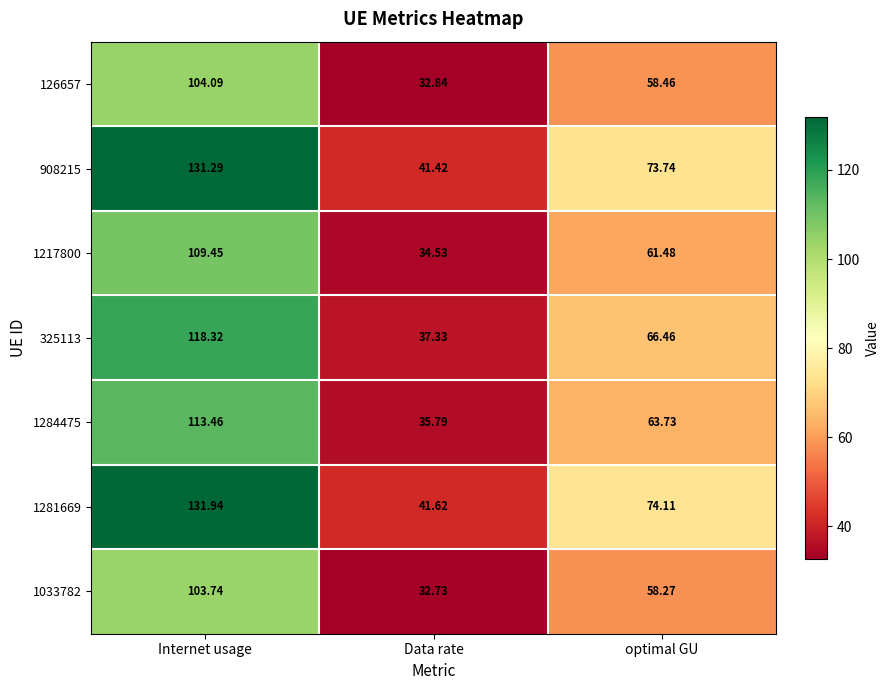

Where does the 126657 series first go above 58?

Internet usage